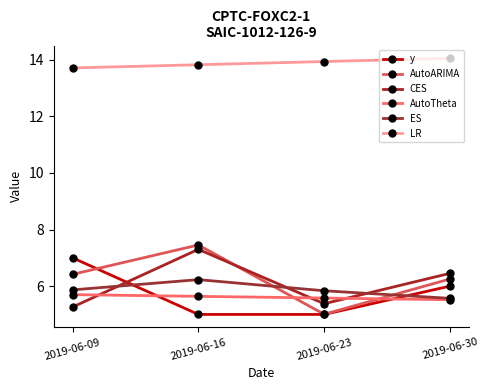

The AutoTheta series shows 8.9 at 2019-06-16. True or false?

False